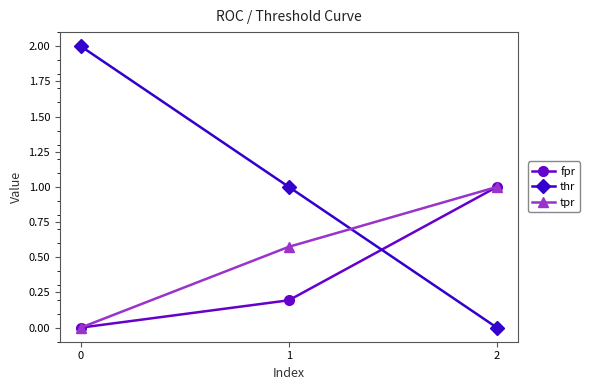

What is the highest value of the tpr series?

1.0